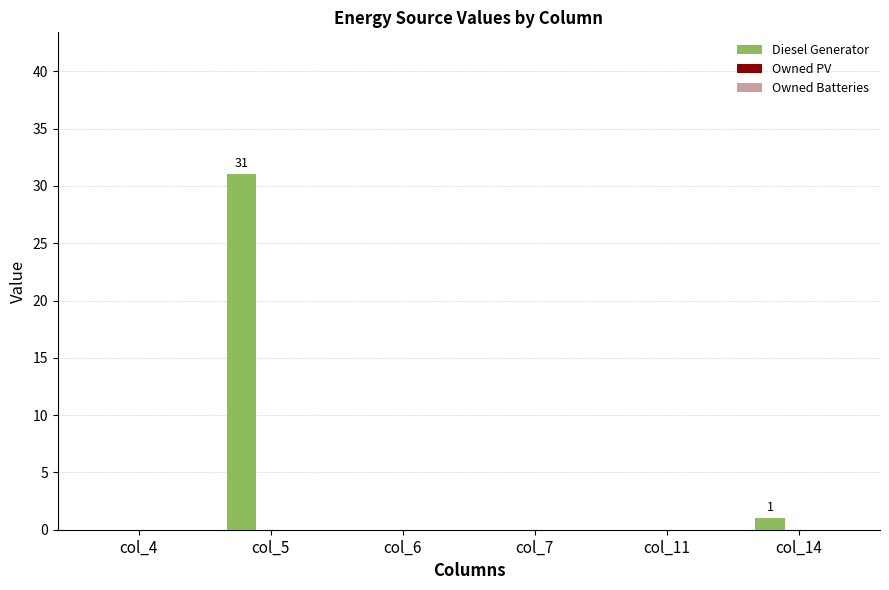

True or false: the data shows 17 at col_7.

False